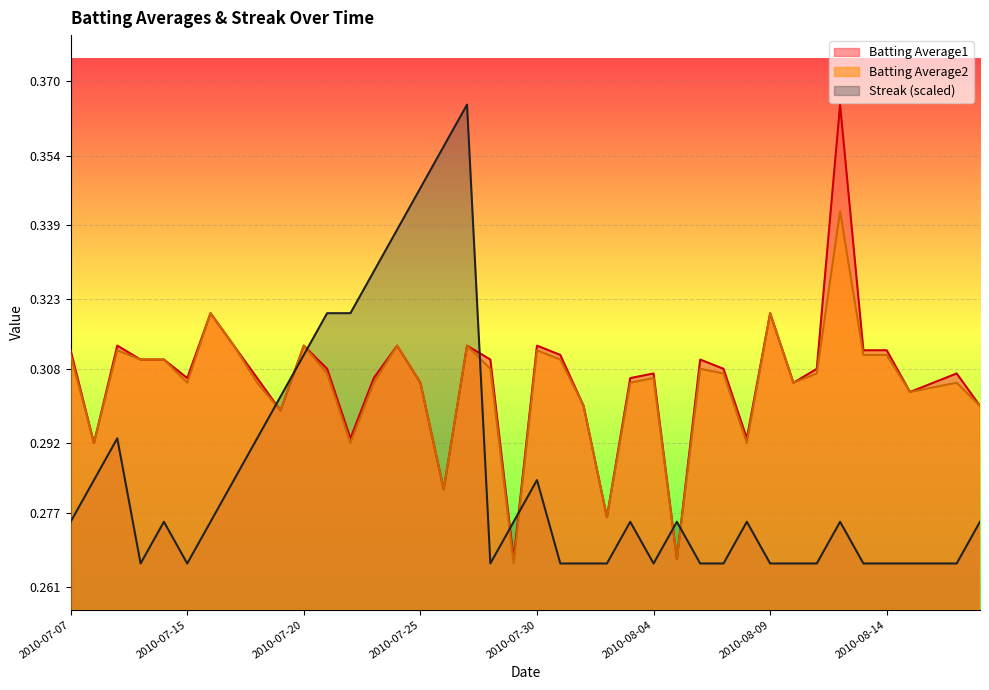

True or false: Batting Average1 and Batting Average2 cross at least once.

False